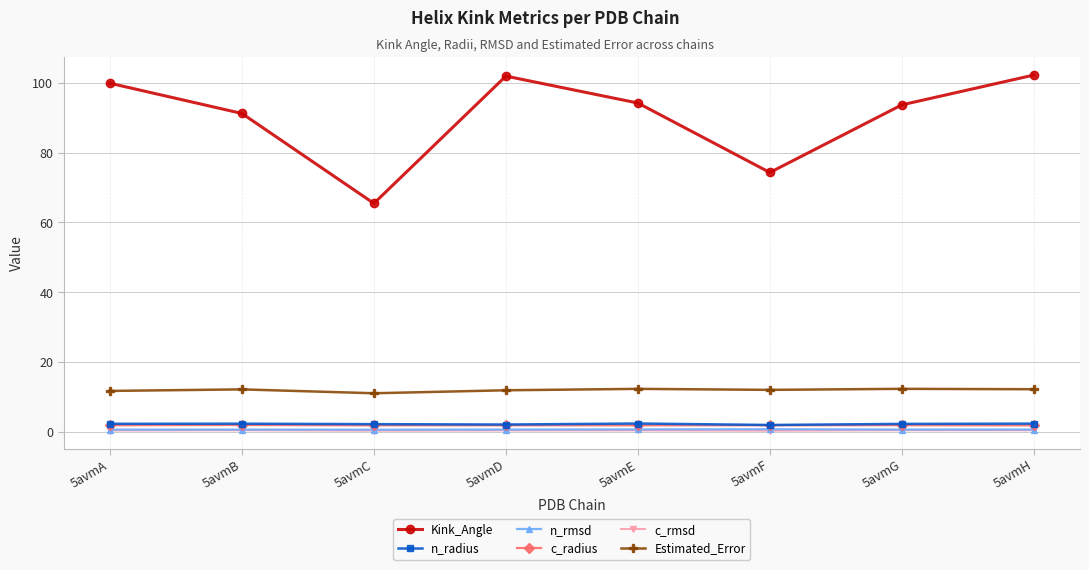

True or false: n_radius and Kink_Angle intersect in this chart.

False